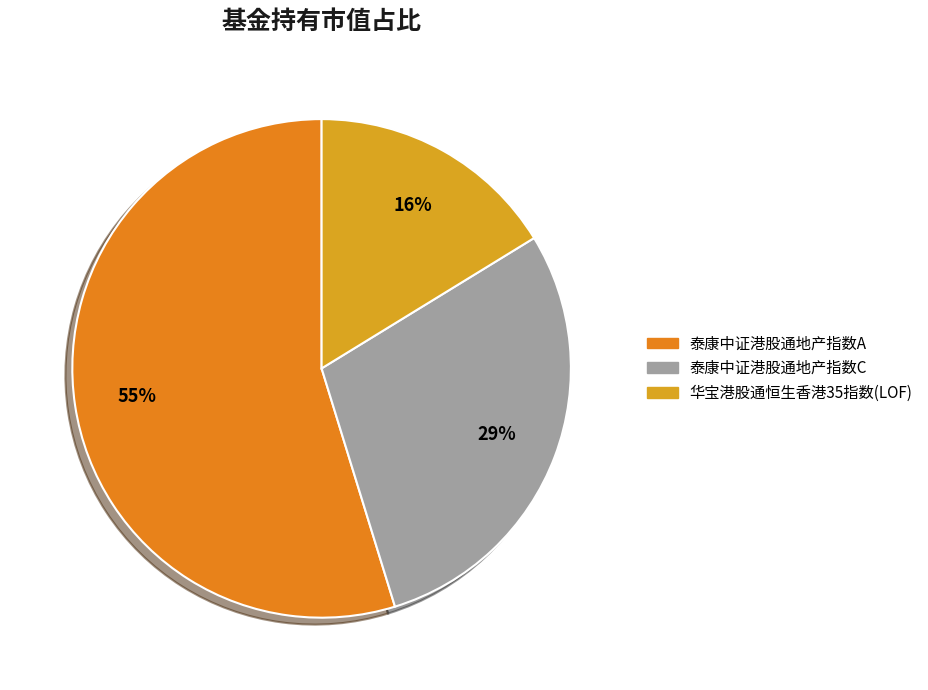

Does 华宝港股通恒生香港35指数(LOF) account for over 50% of the chart?

No